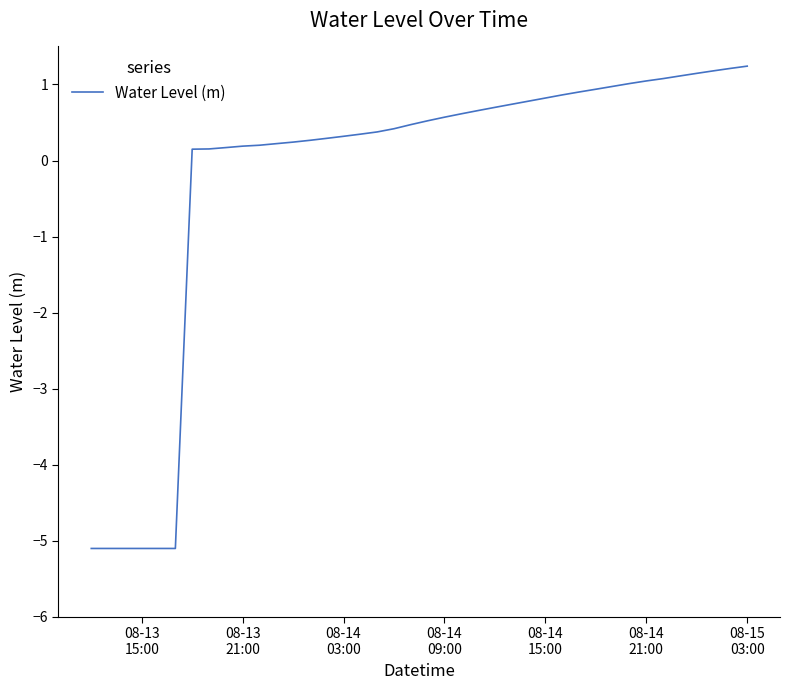

What is the greatest value displayed?

1.2